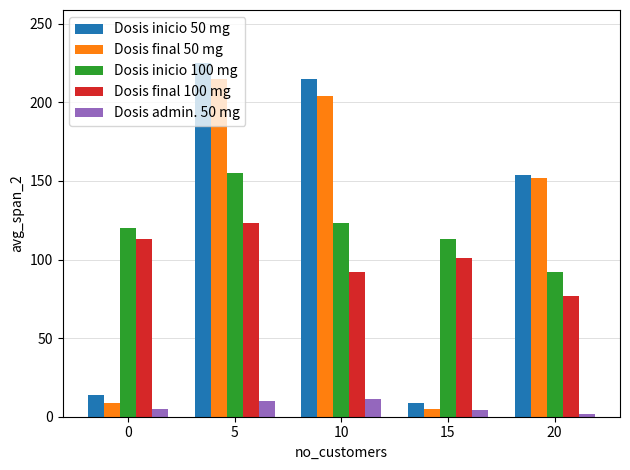

Which series has the widest spread of values?

Dosis inicio 50 mg